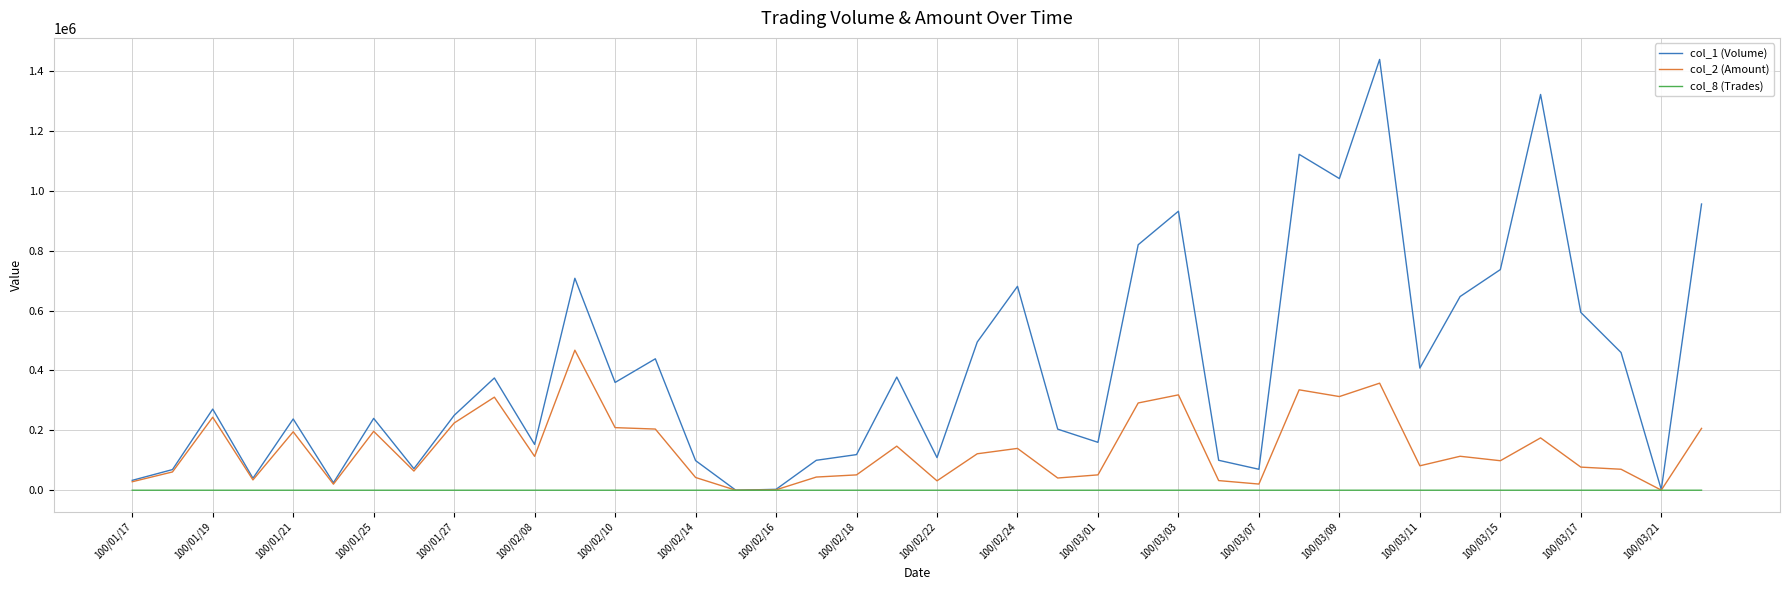

How many lines are shown in the chart?

3